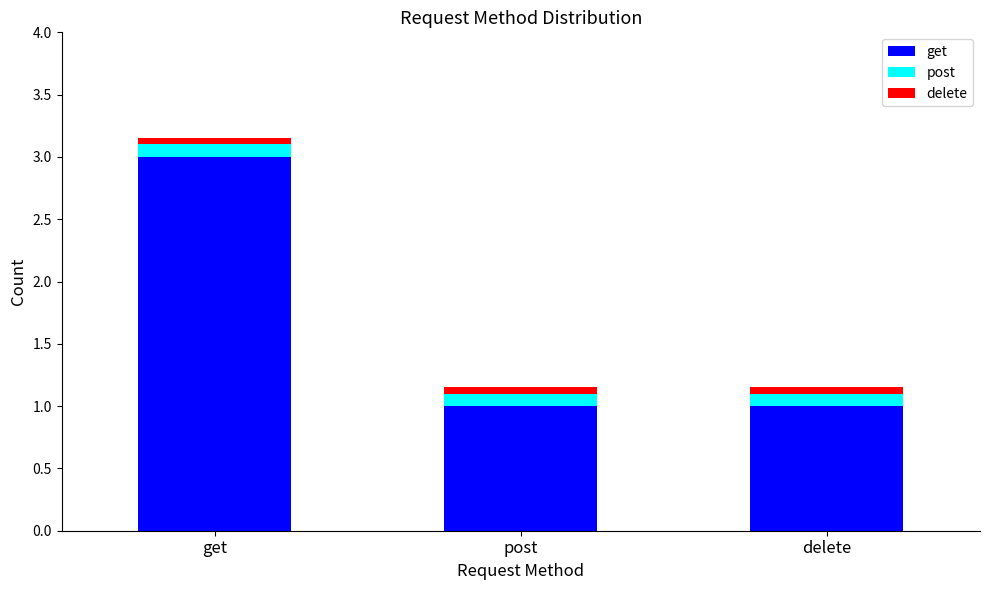

Which category has the highest value in the get series?

get